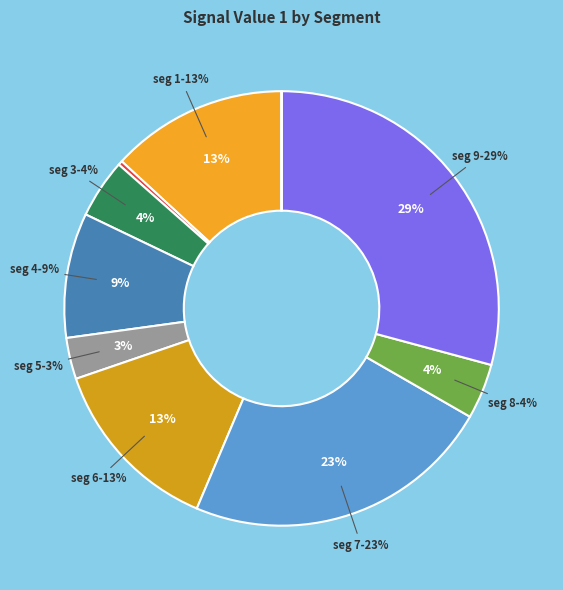

Is signal segment 3 the majority of the pie?

No